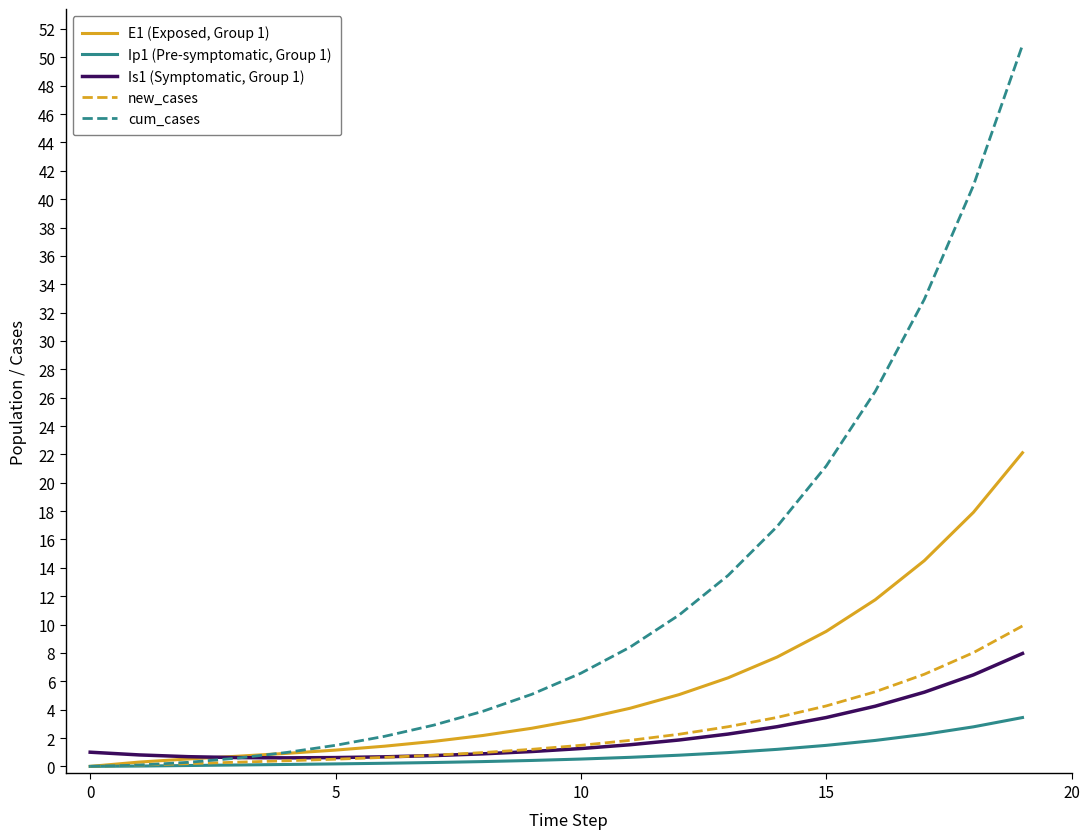

Rank the series by their maximum value, from lowest to highest.

Ip1 (Pre-symptomatic, Group 1), Is1 (Symptomatic, Group 1), new_cases, E1 (Exposed, Group 1), cum_cases